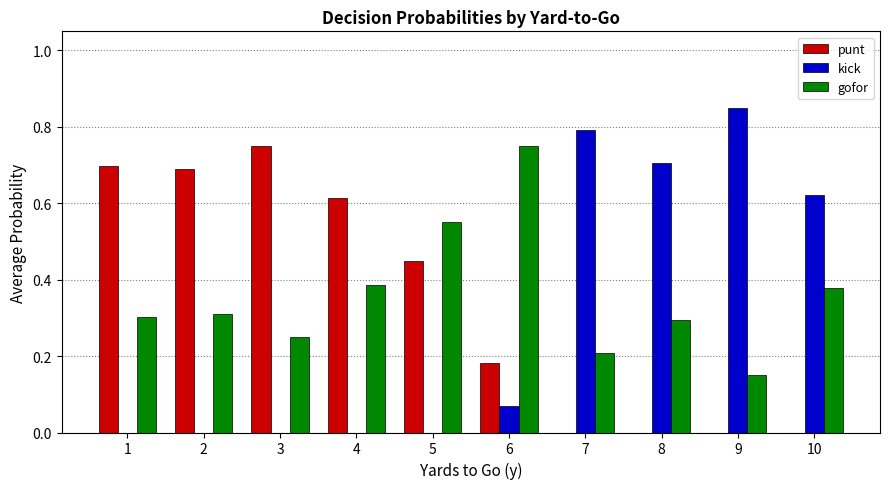

What is the sum of all gofor values?

3.6